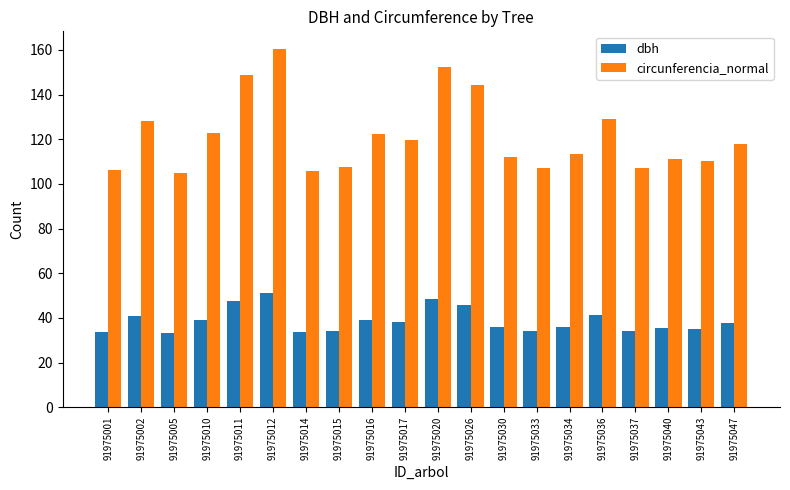

How many bars are there in total?

40